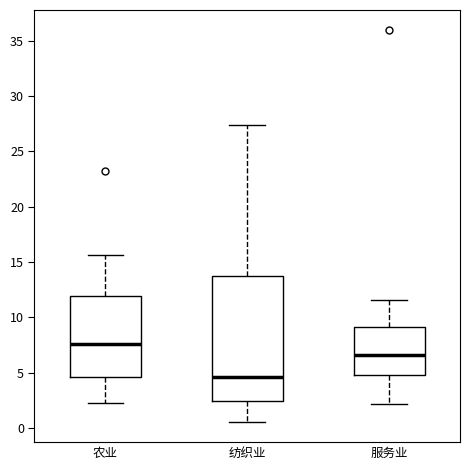

Which box's median line is the highest?

农业